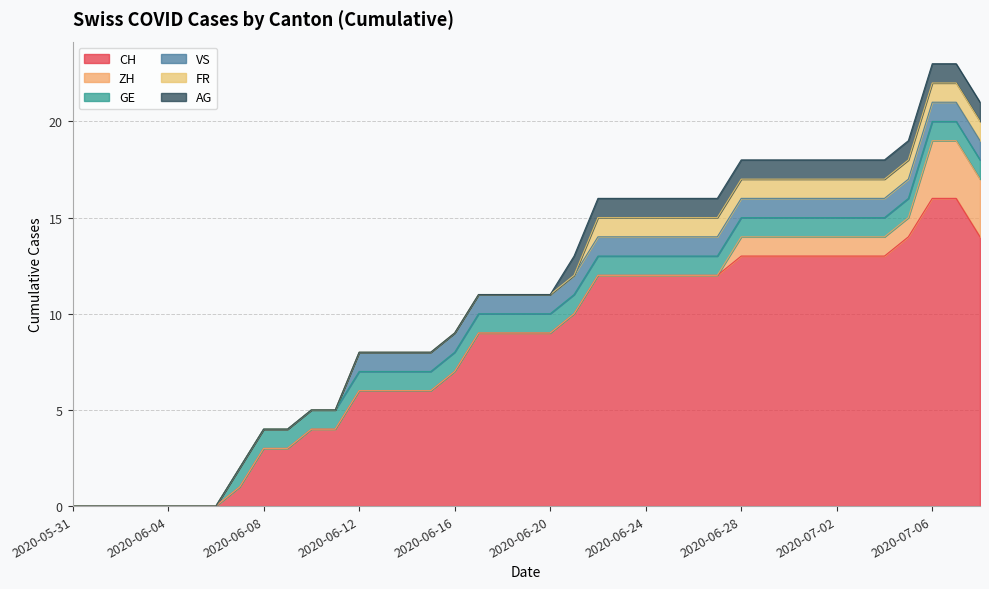

What is the difference between the maximum and minimum values in the AG series?

1